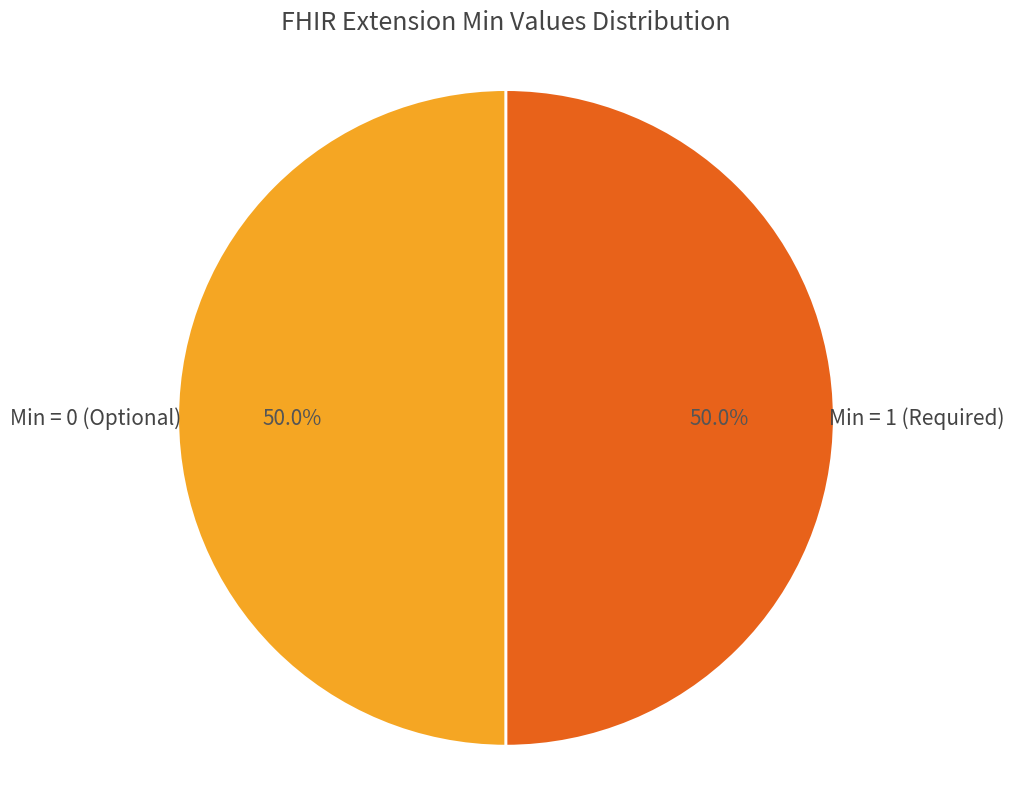

What percentage do Min = 0 (Optional) and Min = 1 (Required) together represent?

100.0%